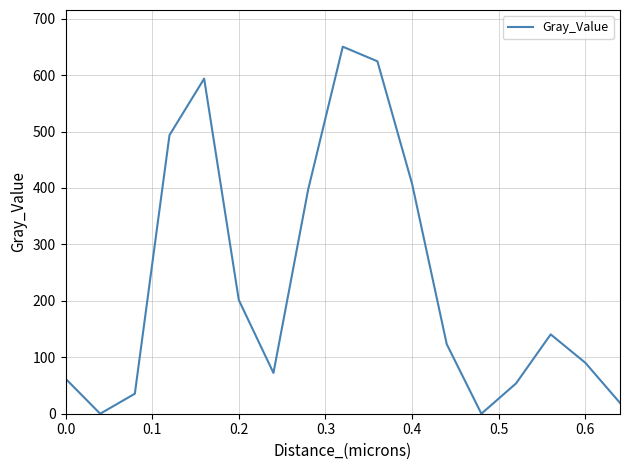

How many values exceed 123?

9